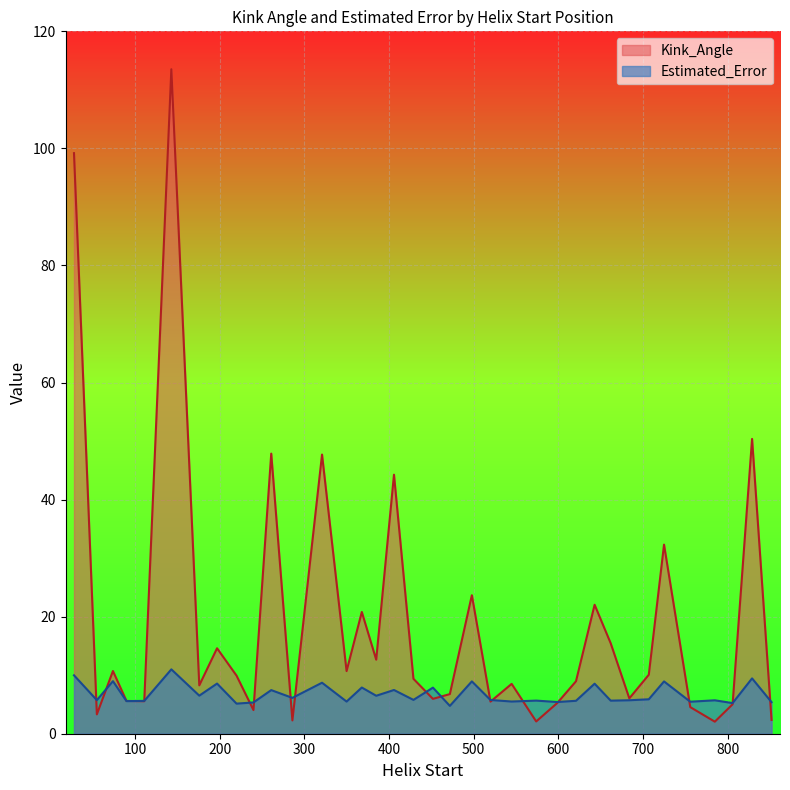

What is the total value across all series at 74?

19.7